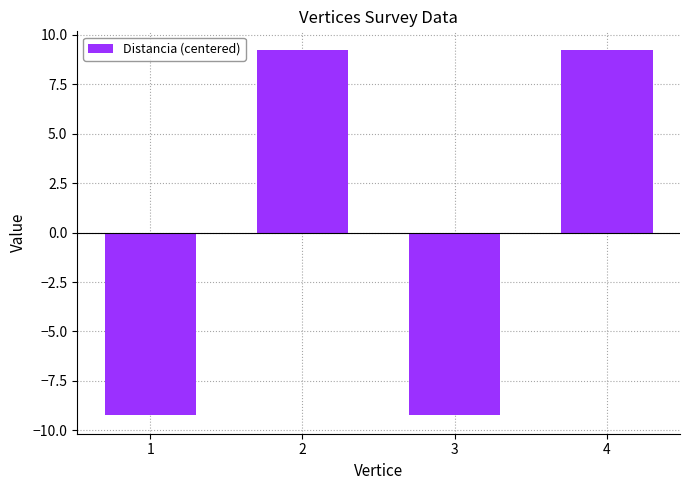

What is the smallest value displayed?

-9.2